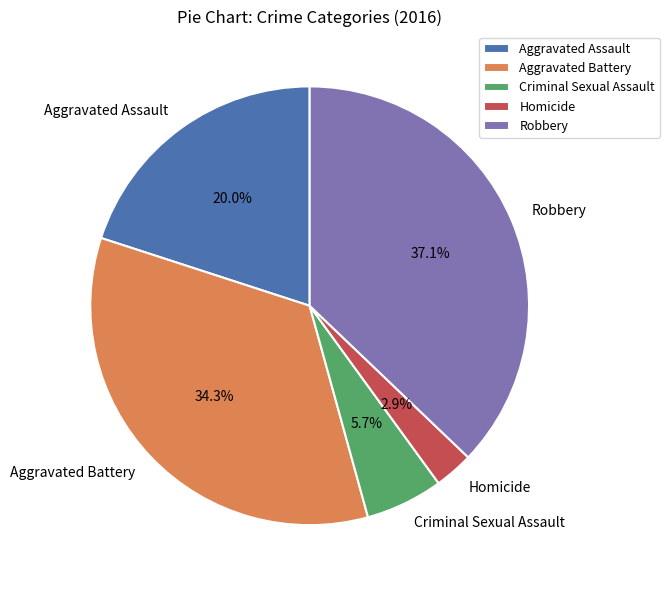

To the nearest percent, what is the combined percentage of Aggravated Assault and Homicide?

23%